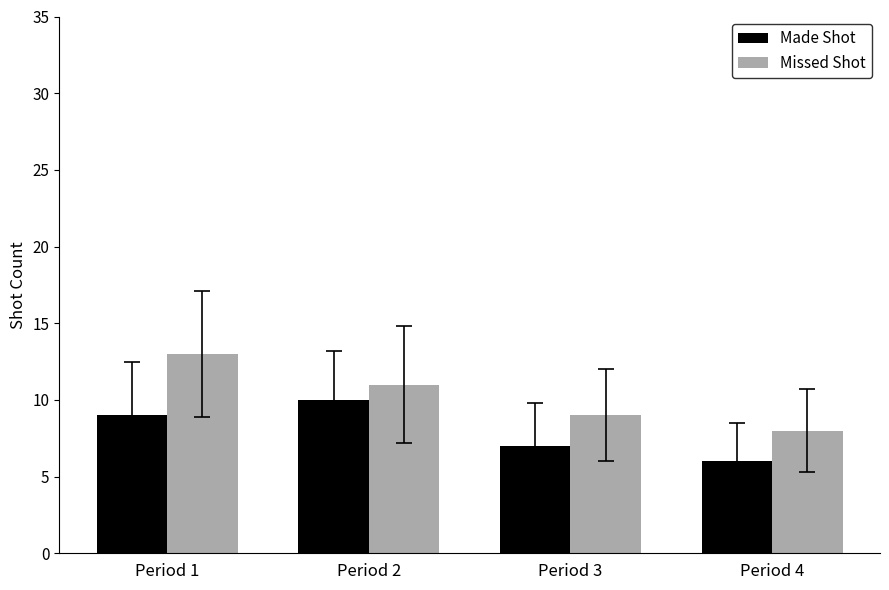

What is the sum of the Made Shot values at Period 3 and Period 2?

17